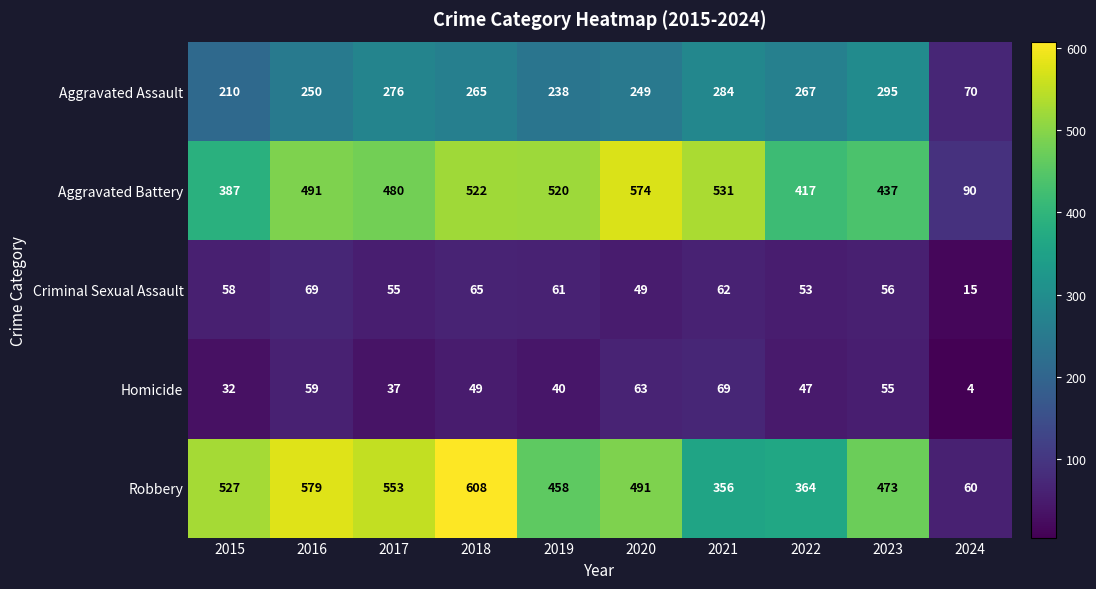

Which series has the widest spread of values?

Robbery